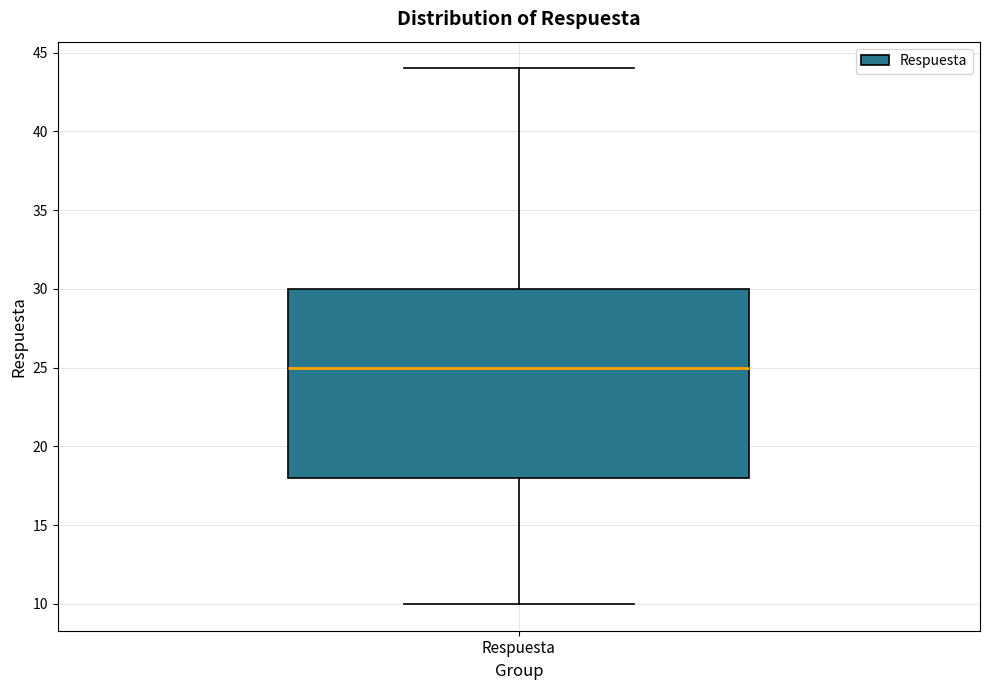

Read this box plot against the y-axis: the position of the median line, the range covered by the box, and the ends of both whiskers. The values are not printed on the chart, so give them approximately, as read against the axis.

median 25, box 18 to 30, whiskers 10 to 44